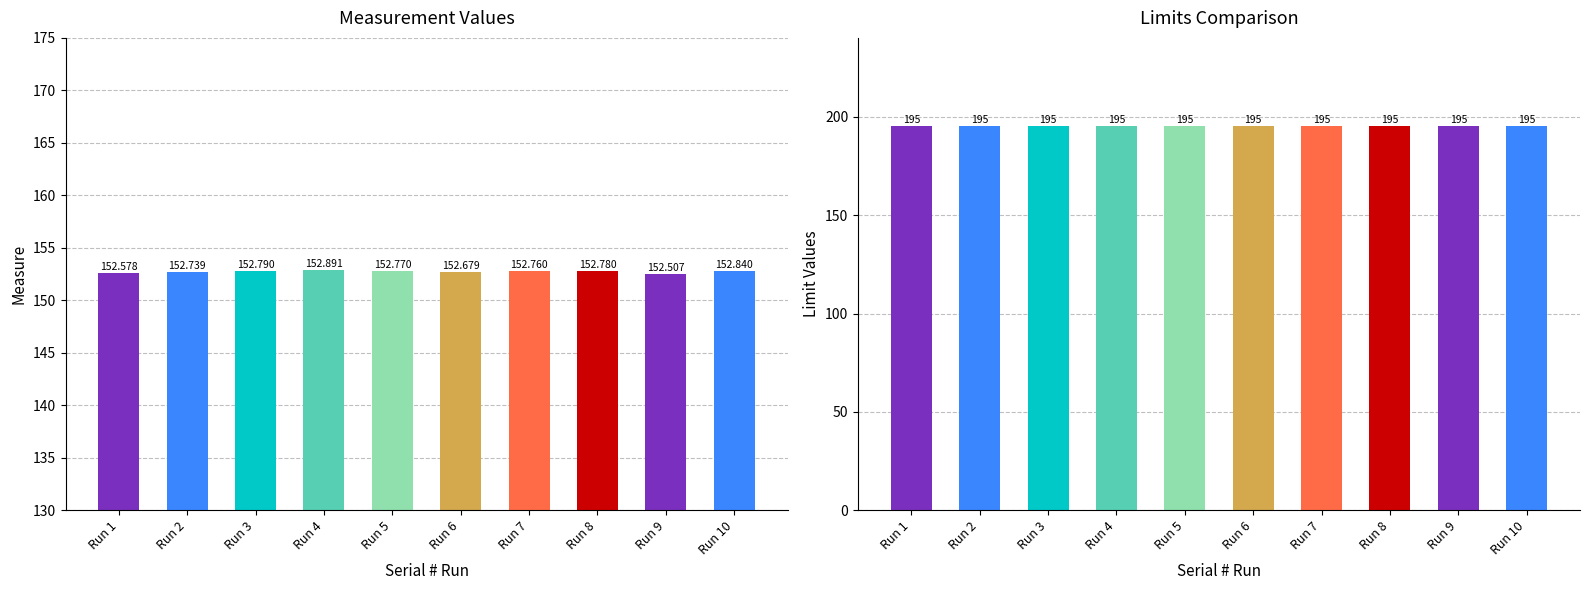

How many bars are there in each group?

2